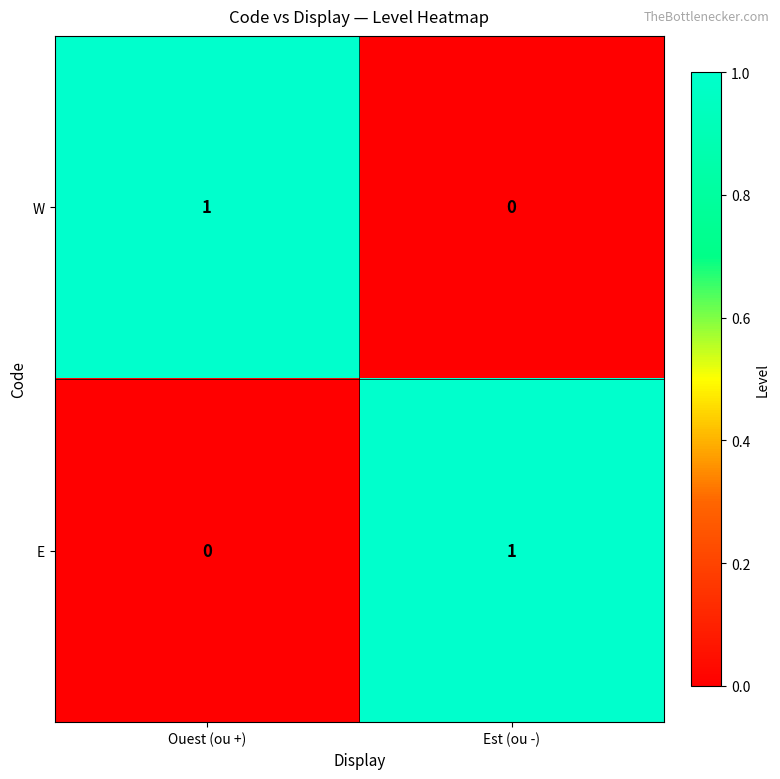

Is the value of W at Est (ou -) greater than the value of E at Est (ou -)?

No